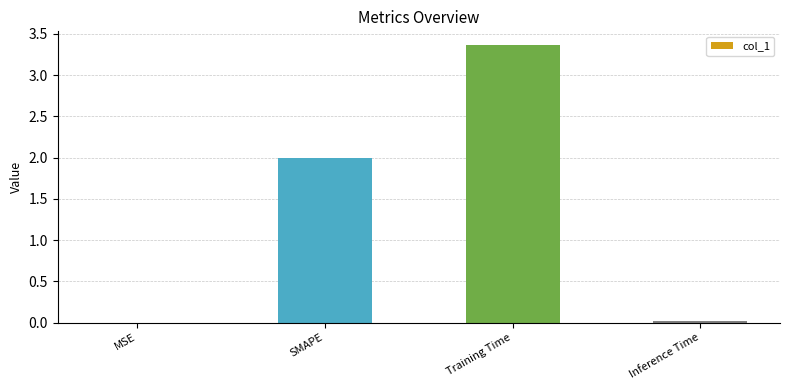

Approximately how many times larger is the value at Training Time compared to SMAPE?

1.7